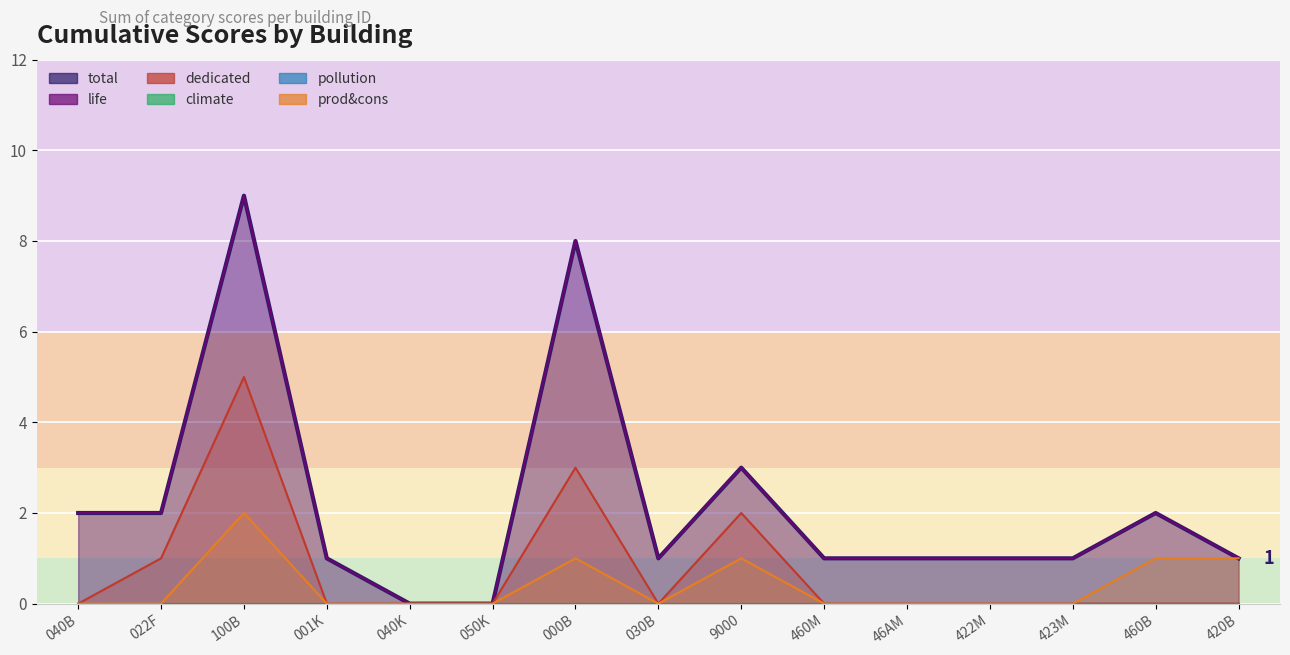

Reading left to right, list all the values displayed in this chart.

total: 2	2	9	1	0	0	8	1	3	1	1	1	1	2	1
life: 2	2	9	1	0	0	8	1	3	1	1	1	1	2	1
dedicated: 0	1	5	0	0	0	3	0	2	0	0	0	0	0	0
prod&cons: 0	0	2	0	0	0	1	0	1	0	0	0	0	1	1